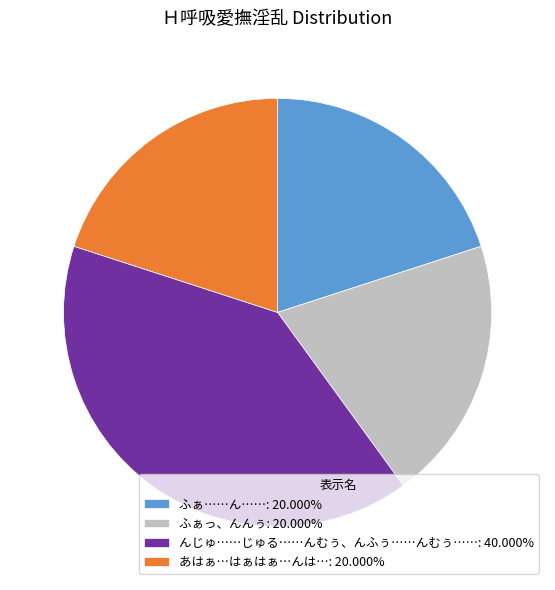

The んじゅ……じゅる……んむぅ、んふぅ……んむぅ…… slice represents 40% of the pie. True or false?

True